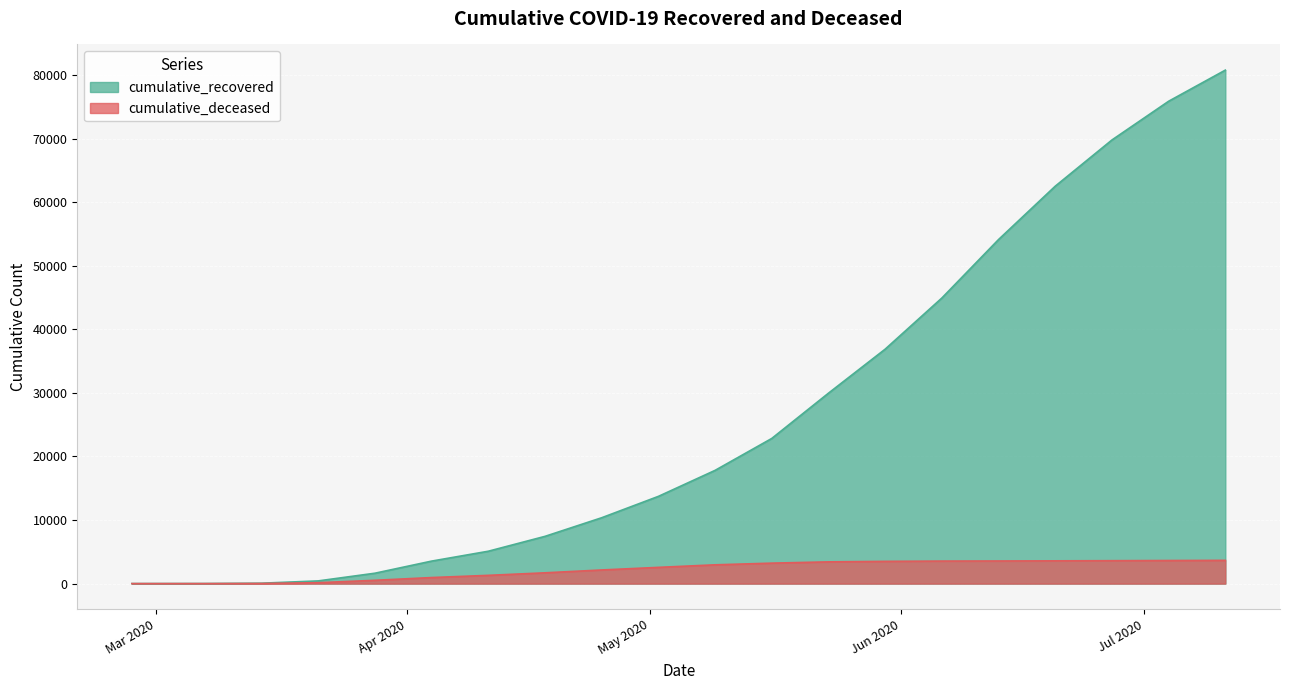

What is the difference between the cumulative_recovered values at 2020-04-18 and 2020-05-16?

15405